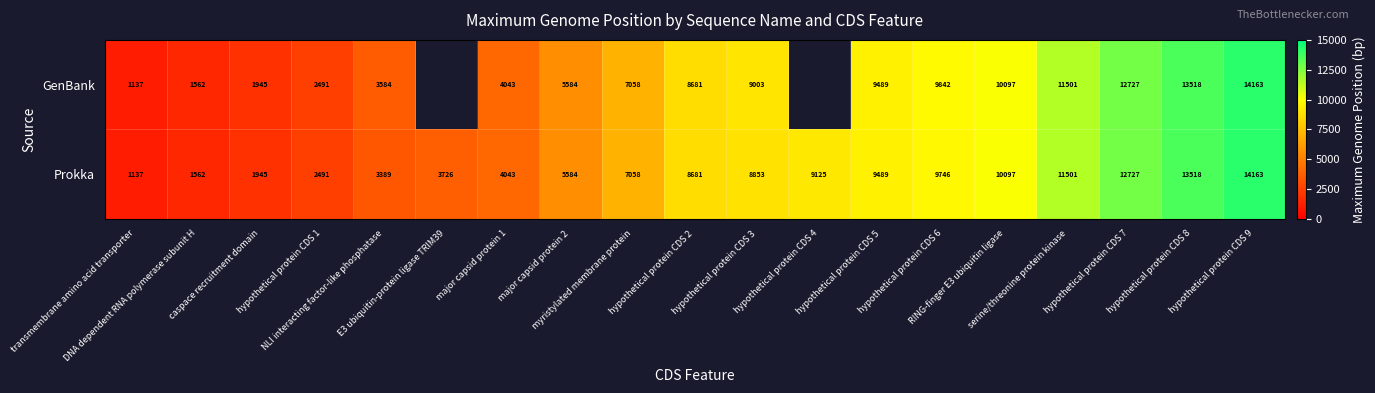

Between hypothetical protein CDS 2 and hypothetical protein CDS 3, which is larger?

hypothetical protein CDS 3